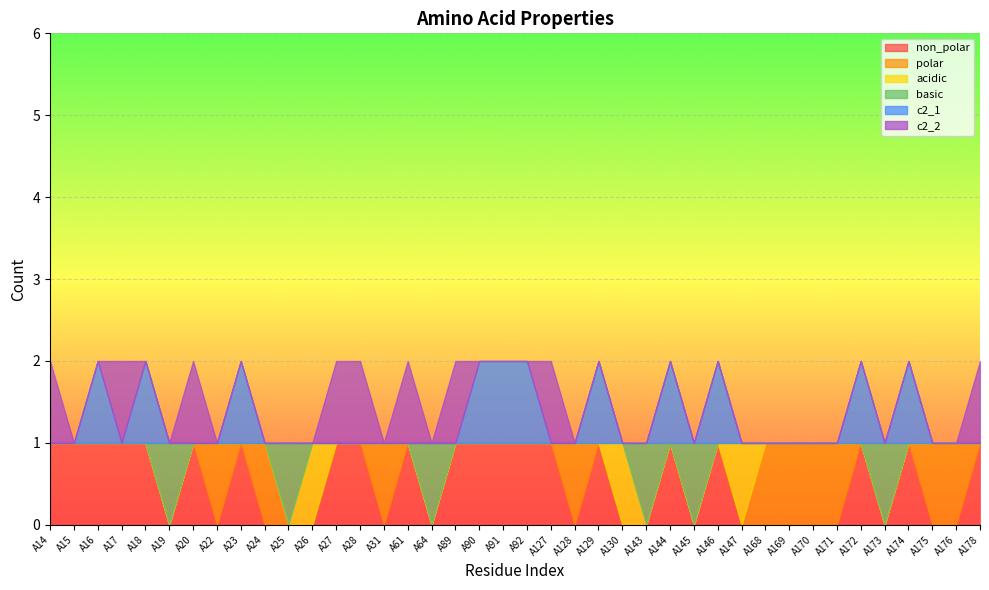

At how many categories does at least one series exceed 0?

40